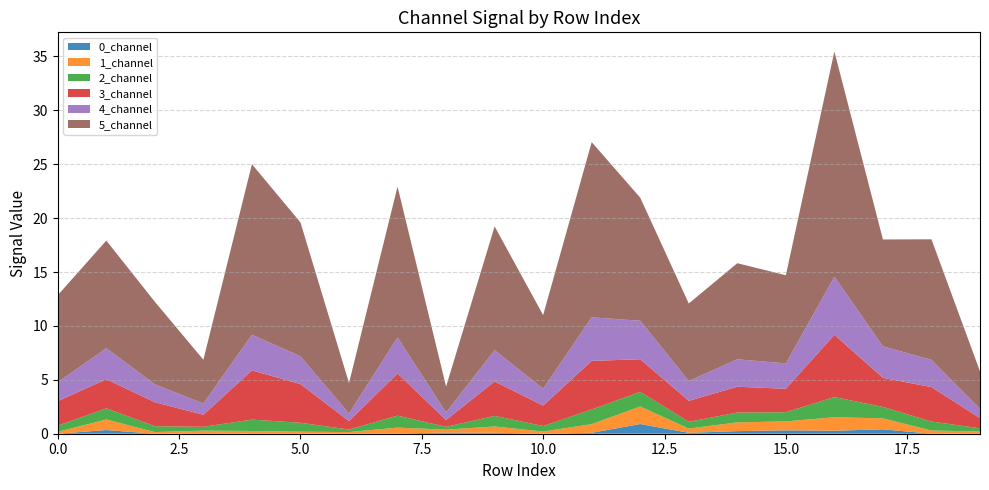

Reading right to left, extract all data points from this chart.

0_channel: 19=0.0	18=0.0	17=0.4	16=0.3	15=0.3	14=0.2	13=0.1	12=0.9	11=0.1	10=0.0	9=0.1	8=0.1	7=0.0	6=0.0	5=0.0	4=0.0	3=0.0	2=0.0	1=0.3	0=0.0
1_channel: 19=0.2	18=0.3	17=1.0	16=1.3	15=0.8	14=0.8	13=0.4	12=1.6	11=0.8	10=0.2	9=0.6	8=0.3	7=0.5	6=0.1	5=0.2	4=0.3	3=0.2	2=0.2	1=1.0	0=0.2
2_channel: 19=0.3	18=0.8	17=1.1	16=1.9	15=0.9	14=0.9	13=0.6	12=1.4	11=1.4	10=0.5	9=1.0	8=0.3	7=1.1	6=0.2	5=0.8	4=1.1	3=0.4	2=0.5	1=1.0	0=0.6
3_channel: 19=0.9	18=3.2	17=2.7	16=5.8	15=2.2	14=2.4	13=1.9	12=3.0	11=4.5	10=1.9	9=3.2	8=0.6	7=3.9	6=0.8	5=3.6	4=4.6	3=1.1	2=2.2	1=2.7	0=2.3
4_channel: 19=0.9	18=2.5	17=2.9	16=5.4	15=2.4	14=2.5	13=1.8	12=3.6	11=4.0	10=1.6	9=2.9	8=0.7	7=3.3	6=0.7	5=2.6	4=3.3	3=1.0	2=1.7	1=2.9	0=1.8
5_channel: 19=3.5	18=11.2	17=9.9	16=20.9	15=8.2	14=8.9	13=7.2	12=11.4	11=16.3	10=6.8	9=11.5	8=2.4	7=14.0	6=2.8	5=12.4	4=15.8	3=4.1	2=7.7	1=10.0	0=8.1